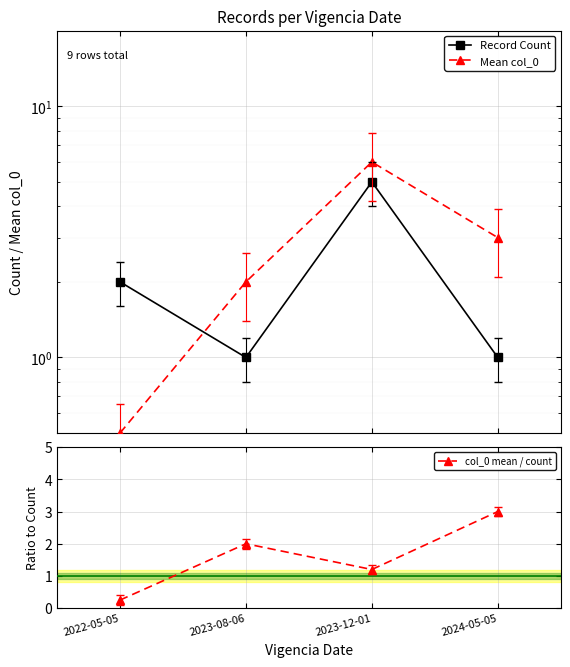

The value of Record Count at 2023-12-01 is 5.0. True or false?

True